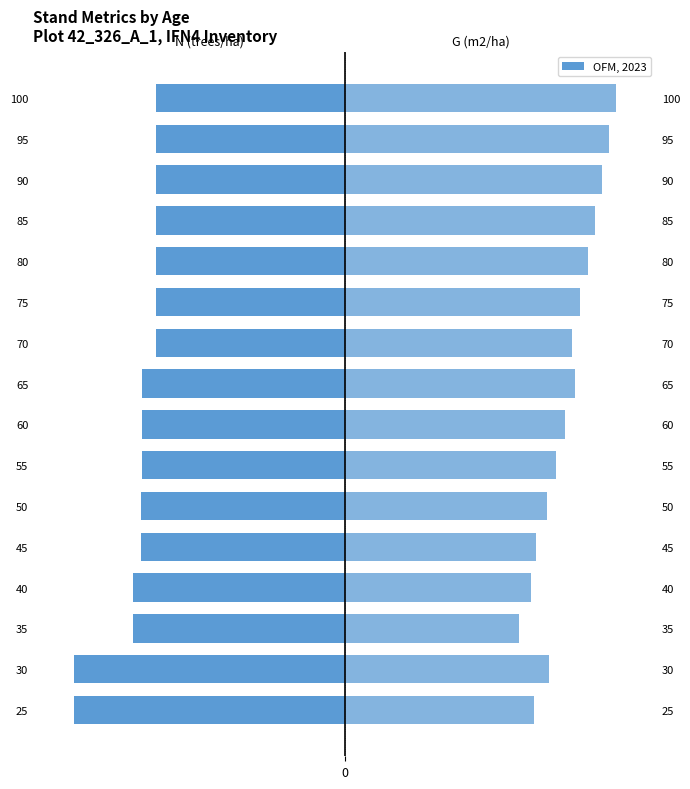

How many values in the G (m2/ha) scaled series are below 167?

8